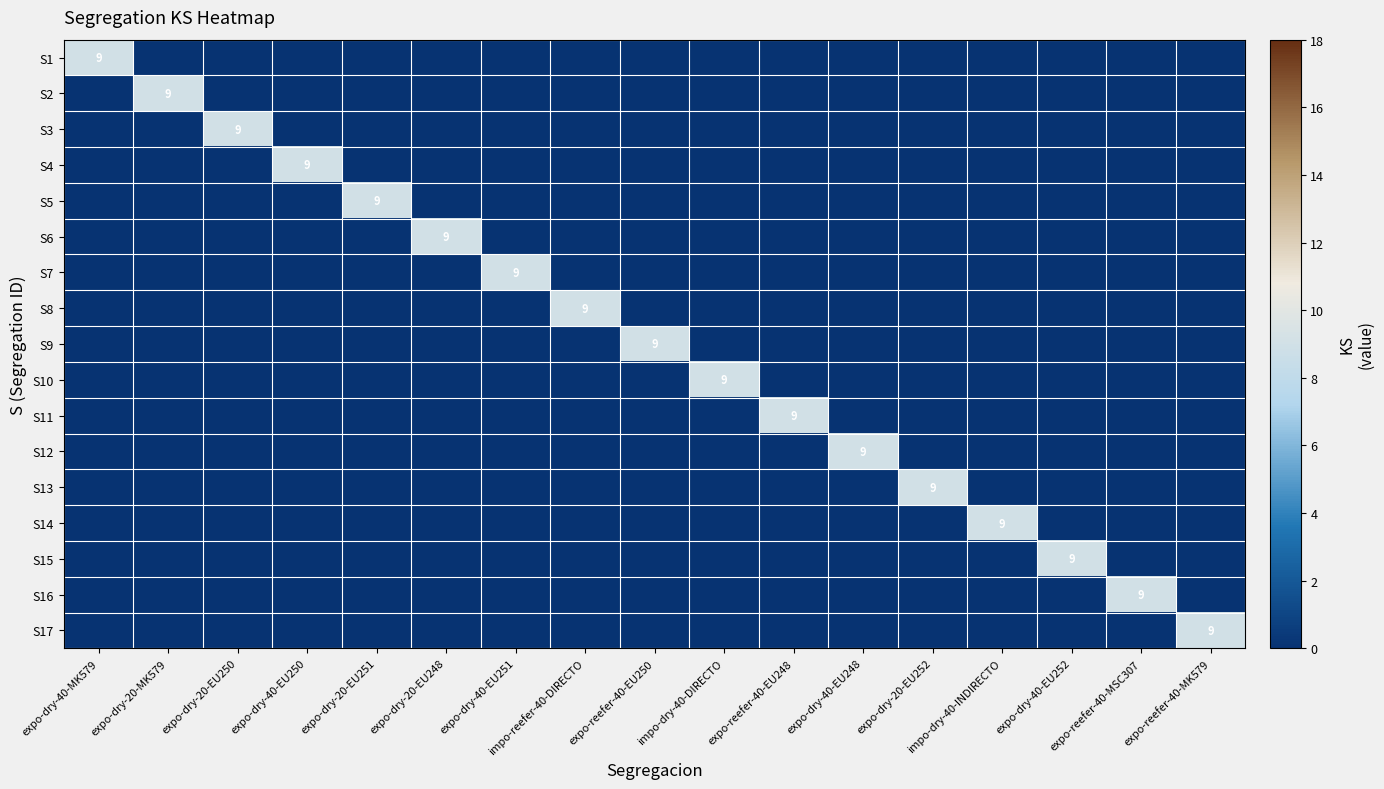

List the labels in order of S3 value, largest first.

expo-dry-20-EU250, expo-dry-40-MK579, expo-dry-20-MK579, expo-dry-40-EU250, expo-dry-20-EU251, expo-dry-20-EU248, expo-dry-40-EU251, impo-reefer-40-DIRECTO, expo-reefer-40-EU250, impo-dry-40-DIRECTO, expo-reefer-40-EU248, expo-dry-40-EU248, expo-dry-20-EU252, impo-dry-40-INDIRECTO, expo-dry-40-EU252, expo-reefer-40-MSC307, expo-reefer-40-MK579